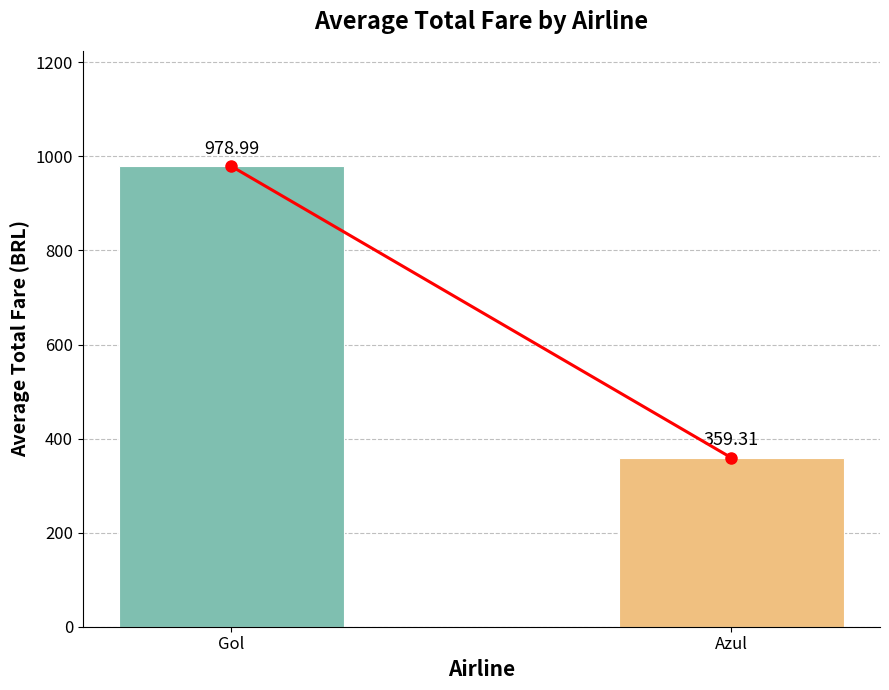

What is the ratio of the value at Azul to the value at Gol?

0.4